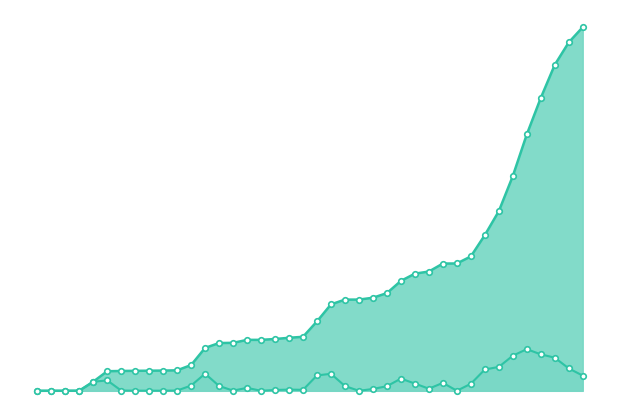

How many interior local valleys does the Yavapai series have?

6